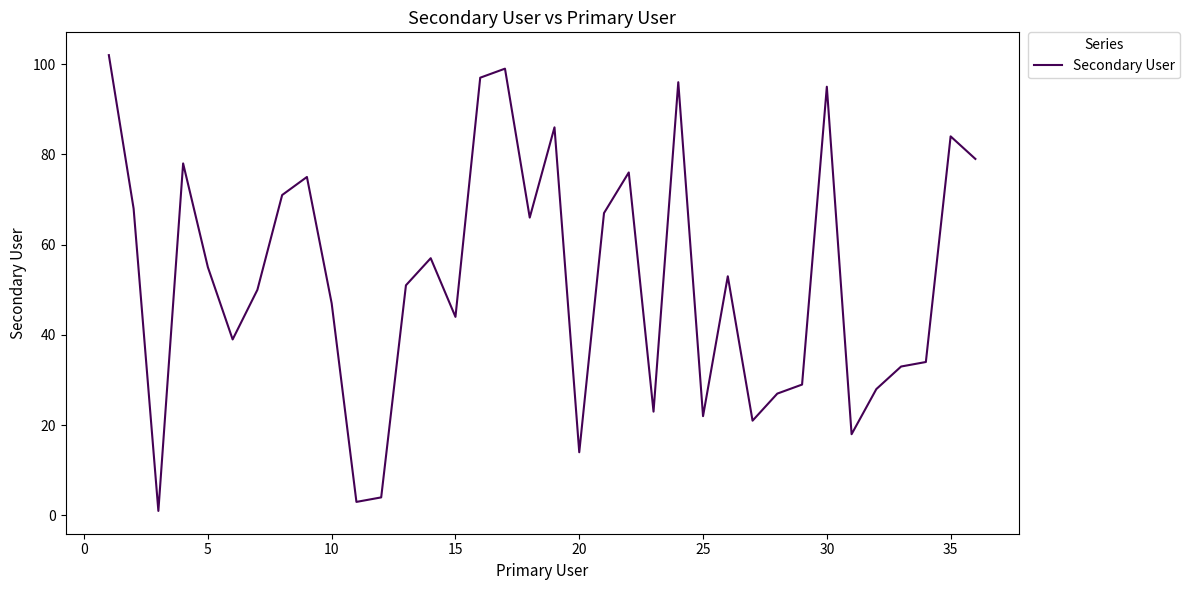

What is the difference between the maximum and minimum values?

101